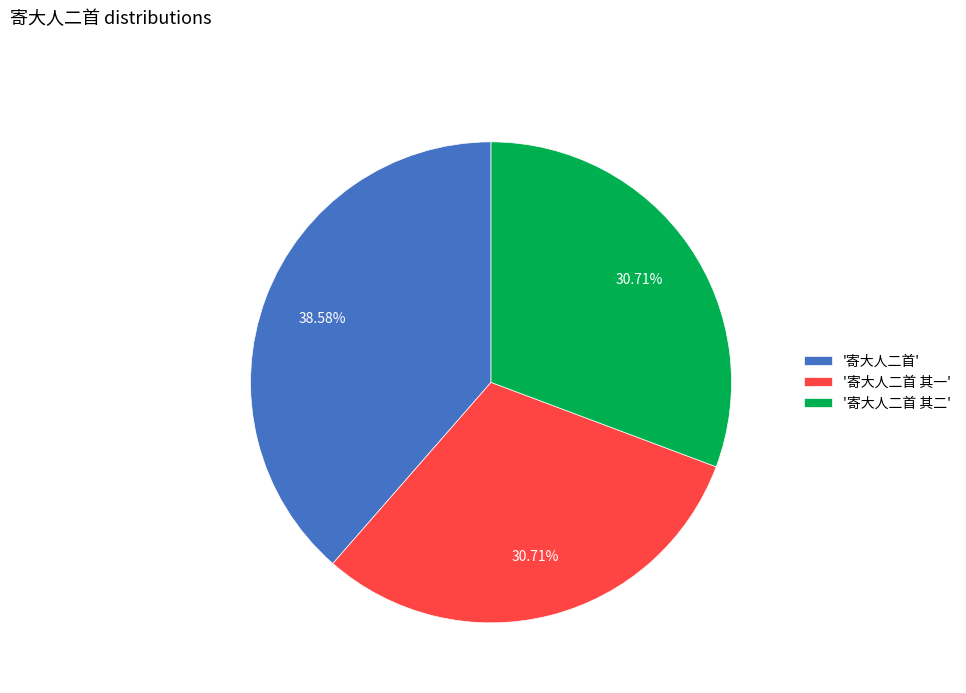

Is the sum of '寄大人二首' and '寄大人二首 其二' greater than half?

Yes